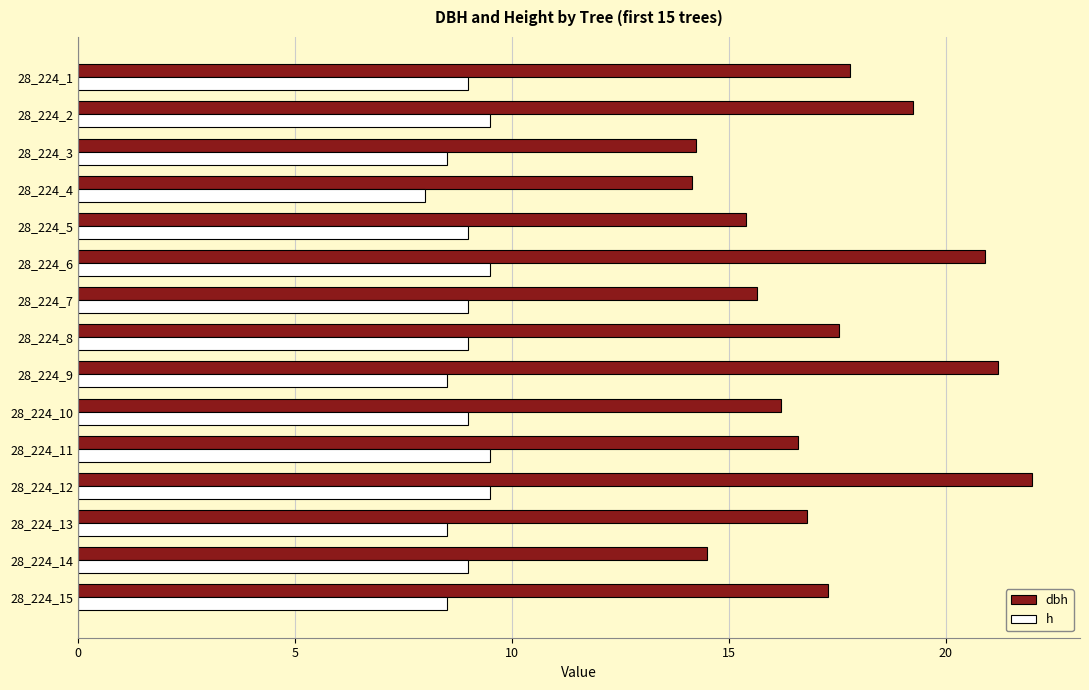

The value of dbh at 28_224_4 is 14.2. True or false?

True